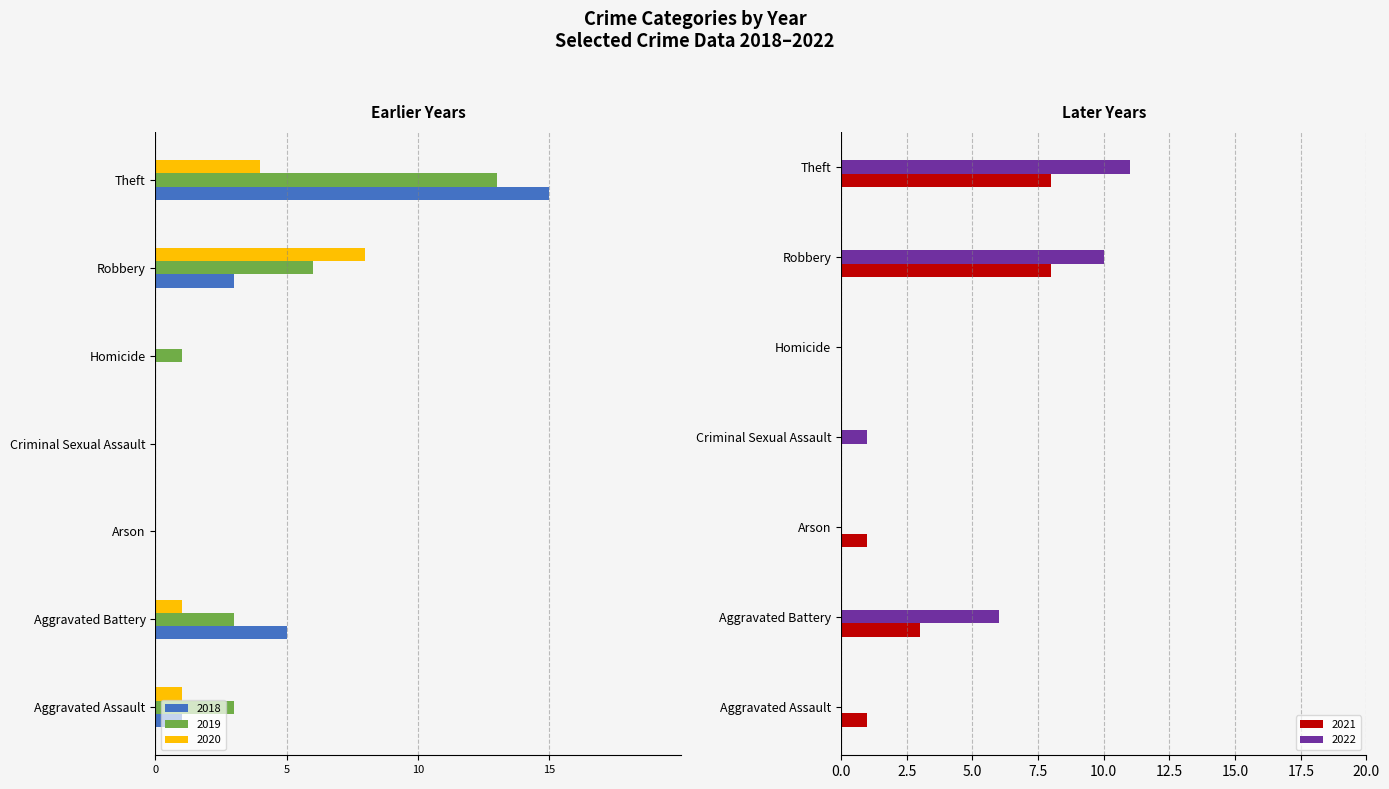

Which has a higher value, Homicide or Criminal Sexual Assault?

Homicide